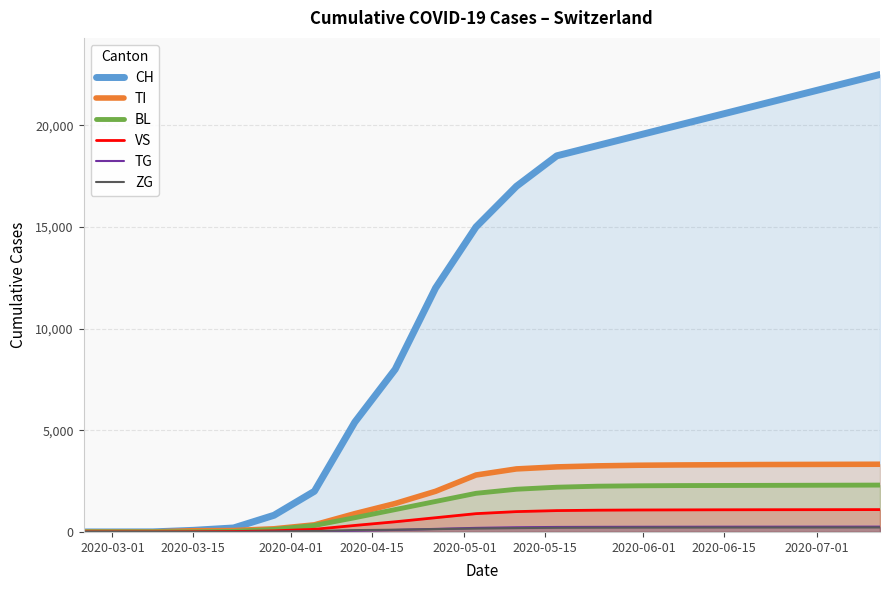

What is the difference between the maximum and minimum values in the VS series?

1099